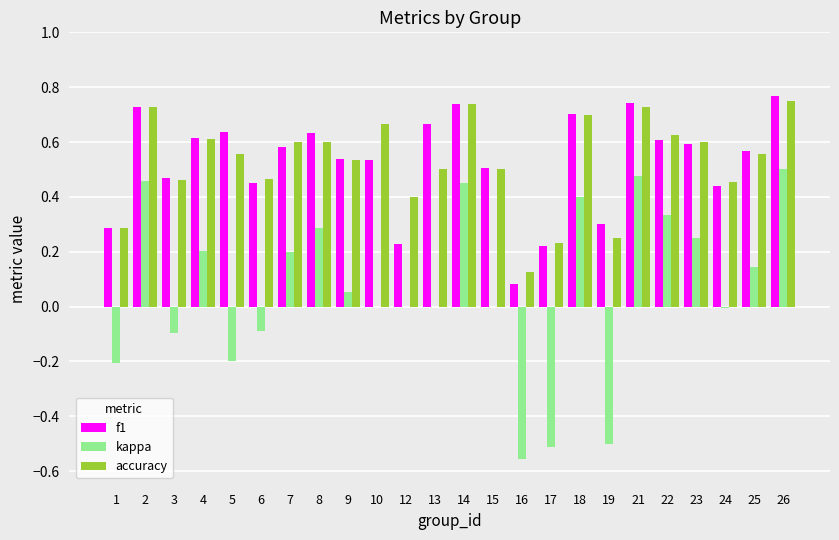

Which series has the largest range (max minus min)?

kappa